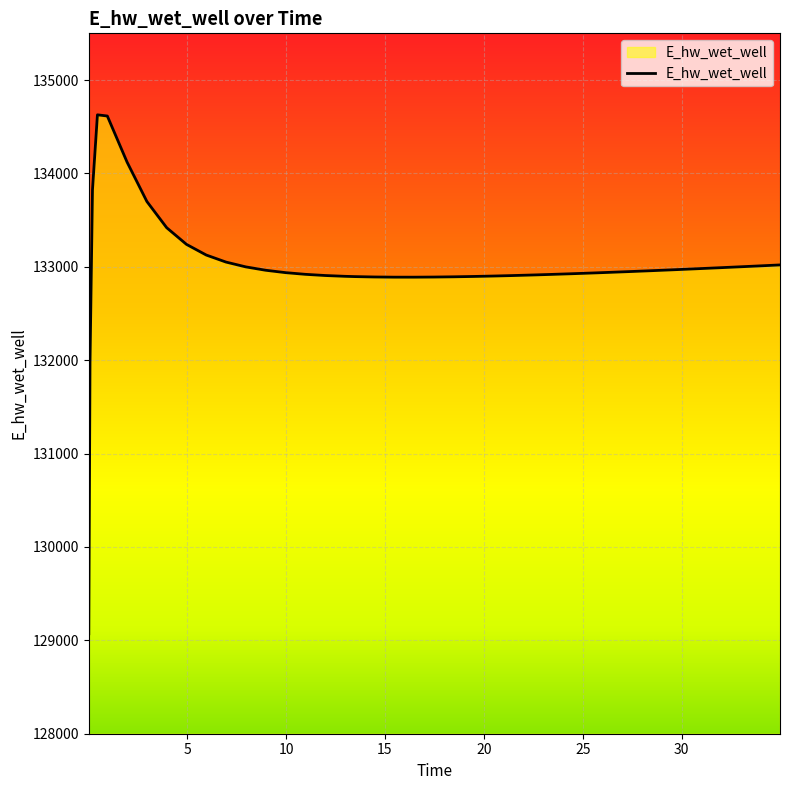

What is the smallest value displayed?

129070.2